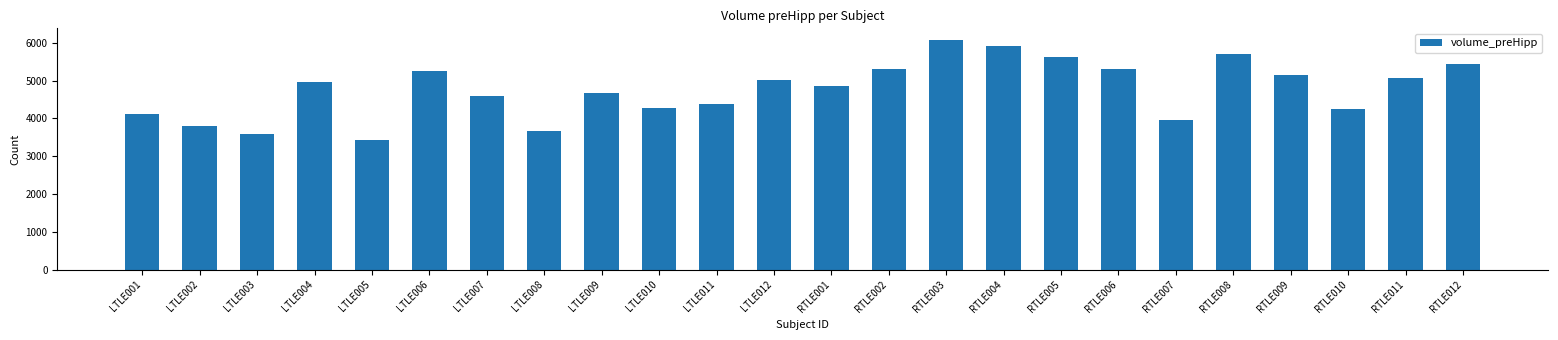

What is the difference between the maximum and minimum values?

2647.8